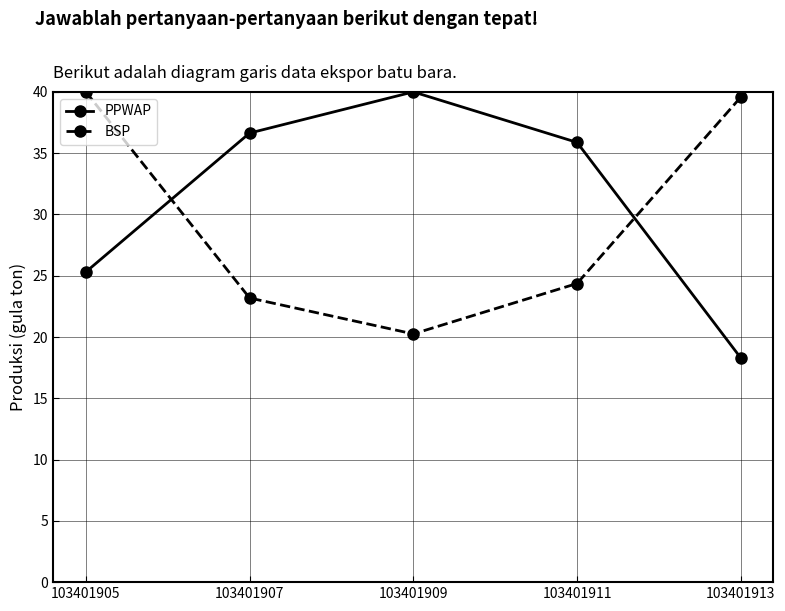

Reading right to left, what are all the values shown in this chart?

PPWAP: 18.3	35.9	40.0	36.6	25.3
BSP: 39.6	24.4	20.3	23.2	40.0